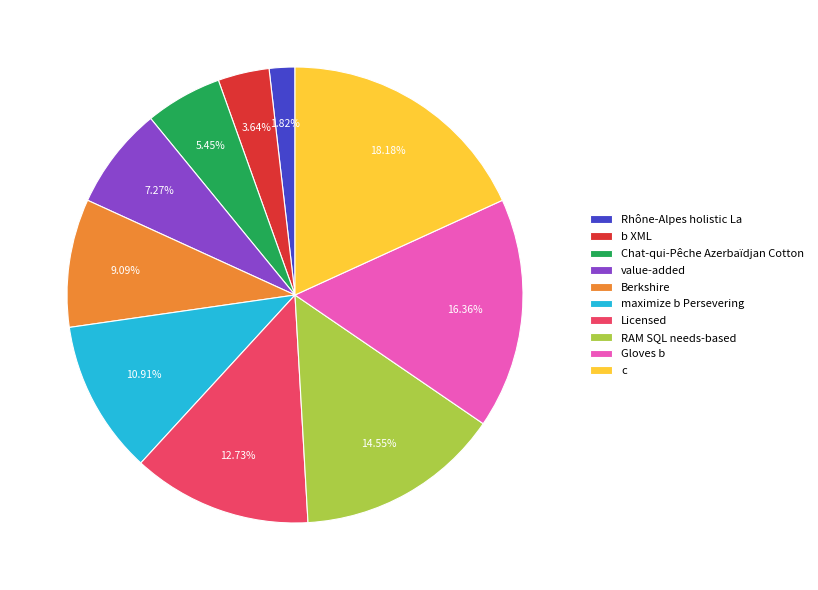

Is Rhône-Alpes holistic La the majority of the pie?

No